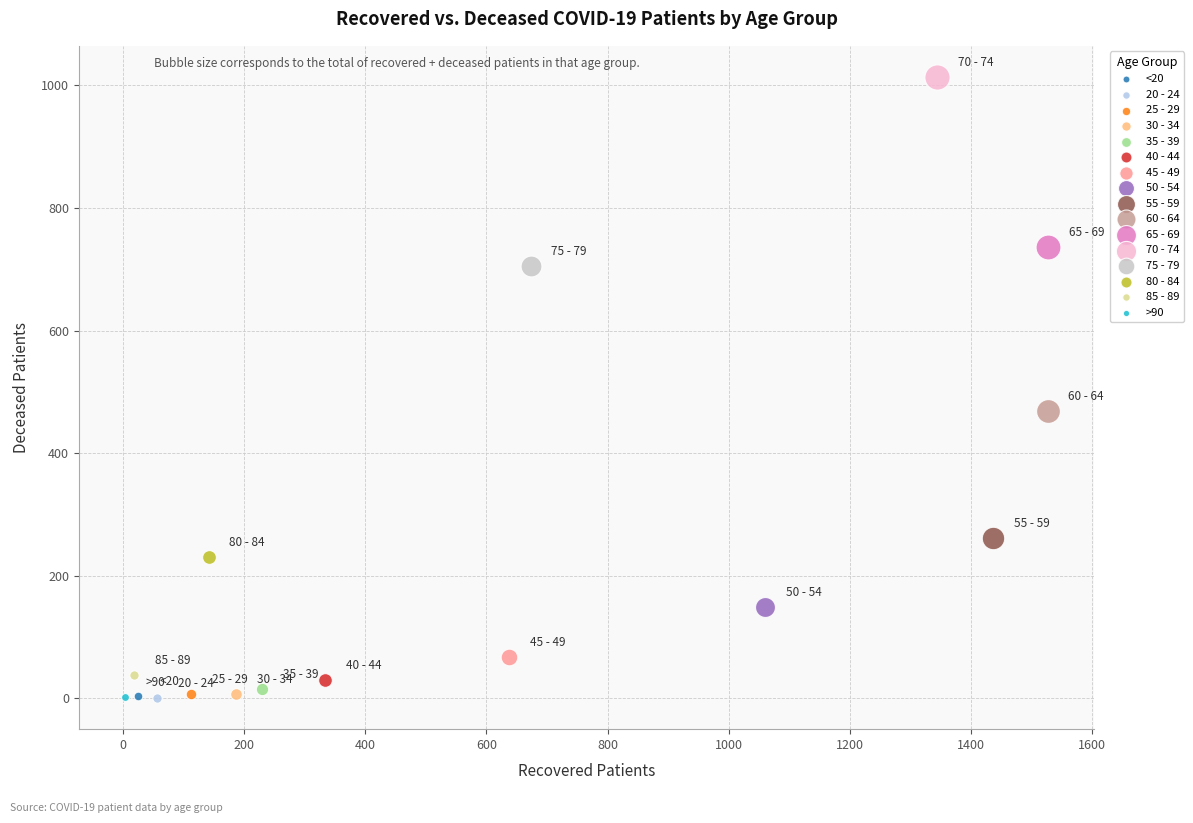

What are all the series names shown in the legend?

<20, 20 - 24, 25 - 29, 30 - 34, 35 - 39, 40 - 44, 45 - 49, 50 - 54, 55 - 59, 60 - 64, 65 - 69, 70 - 74, 75 - 79, 80 - 84, 85 - 89, >90